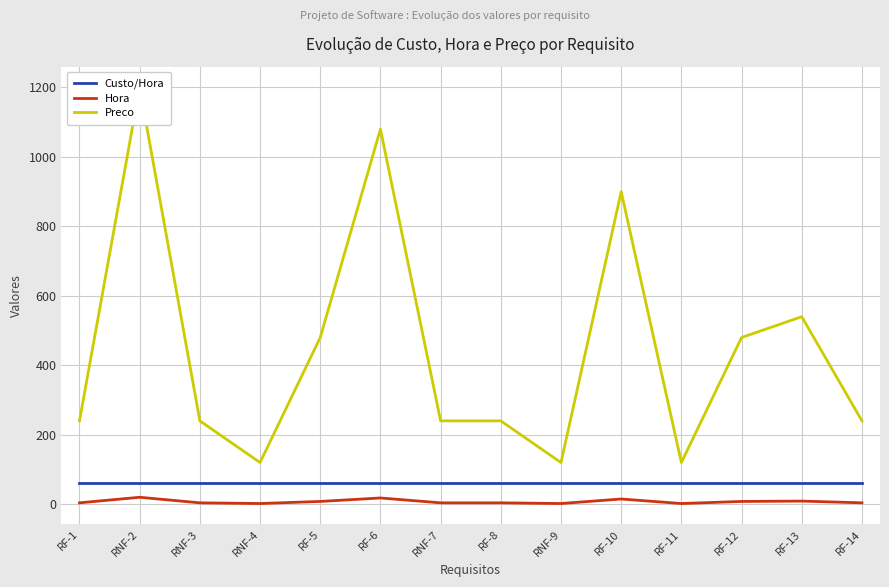

True or false: Preco has a value of 480 at RF-12.

True